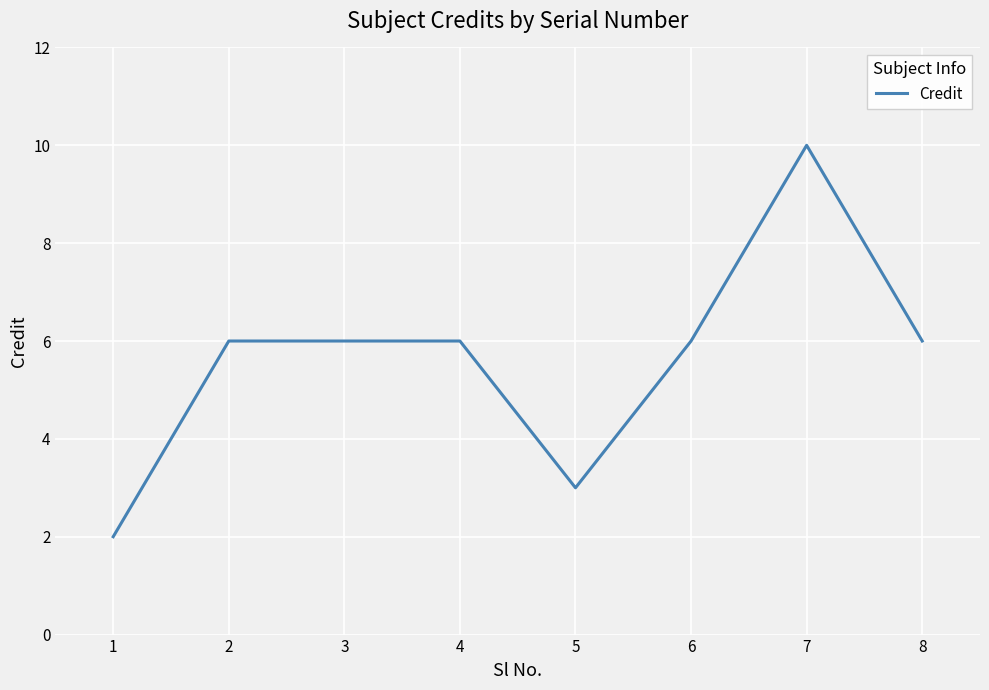

True or false: the data shows 2 at 1.

True